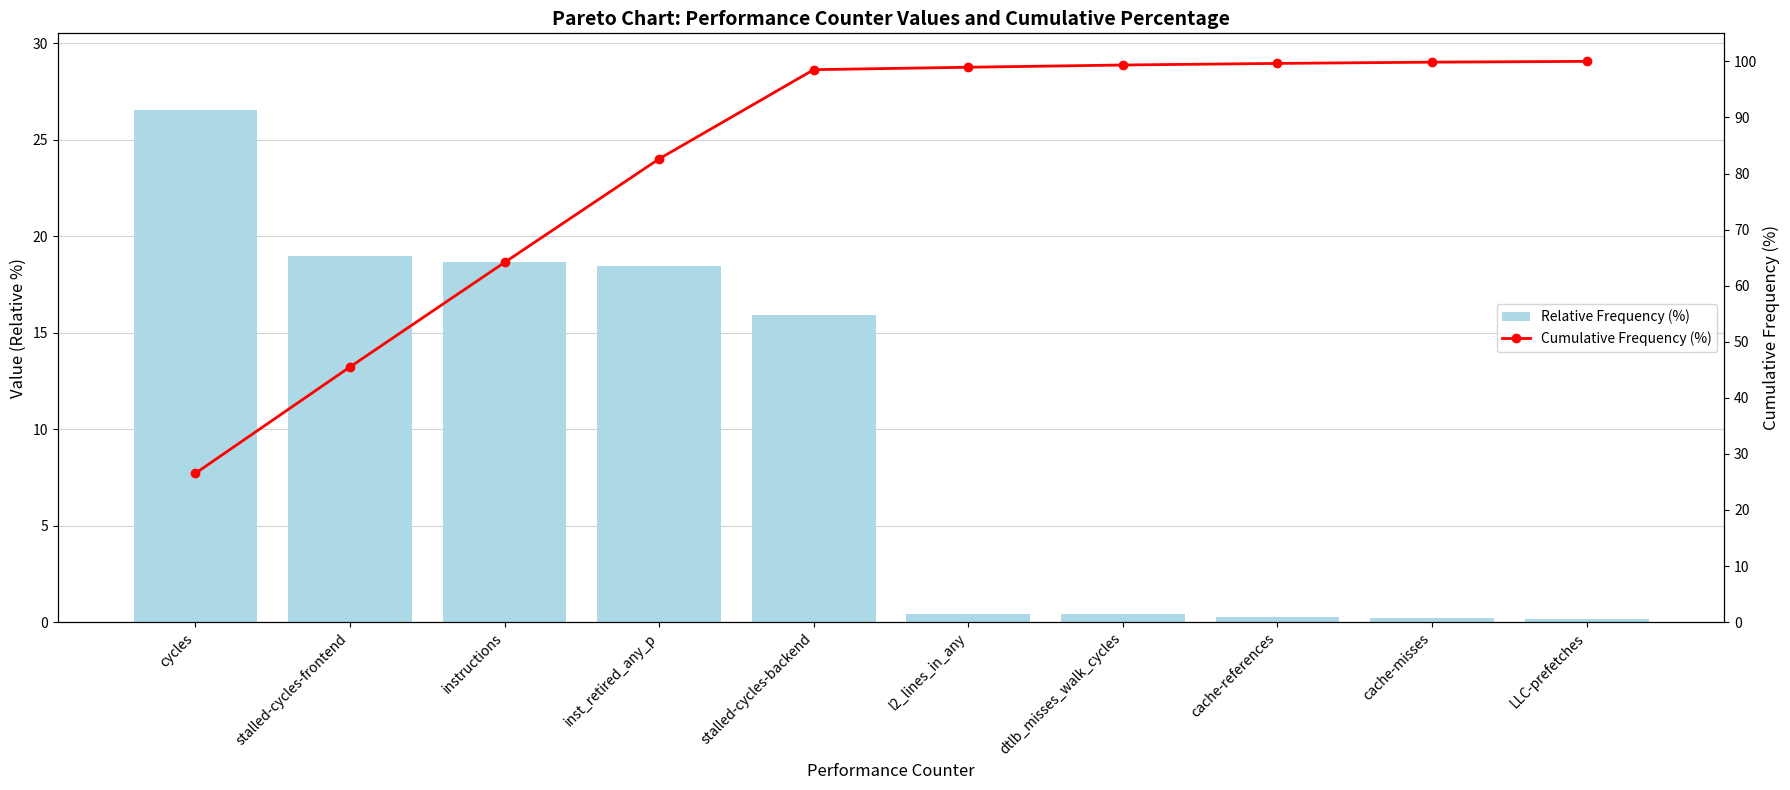

Which label corresponds to the largest value in the chart?

LLC-prefetches